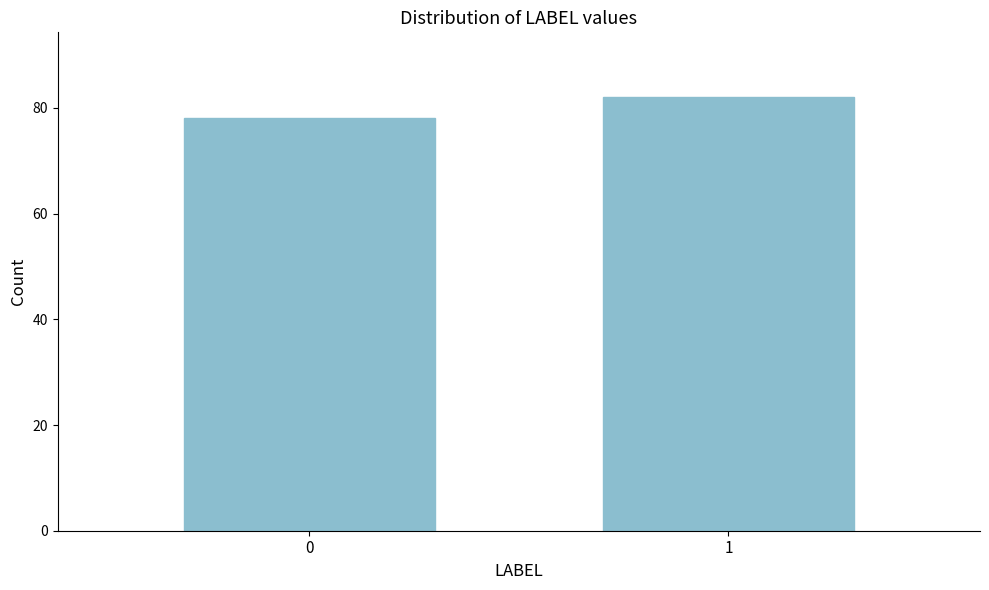

Reading left to right, transcribe all the data shown in this chart.

0=78	1=82